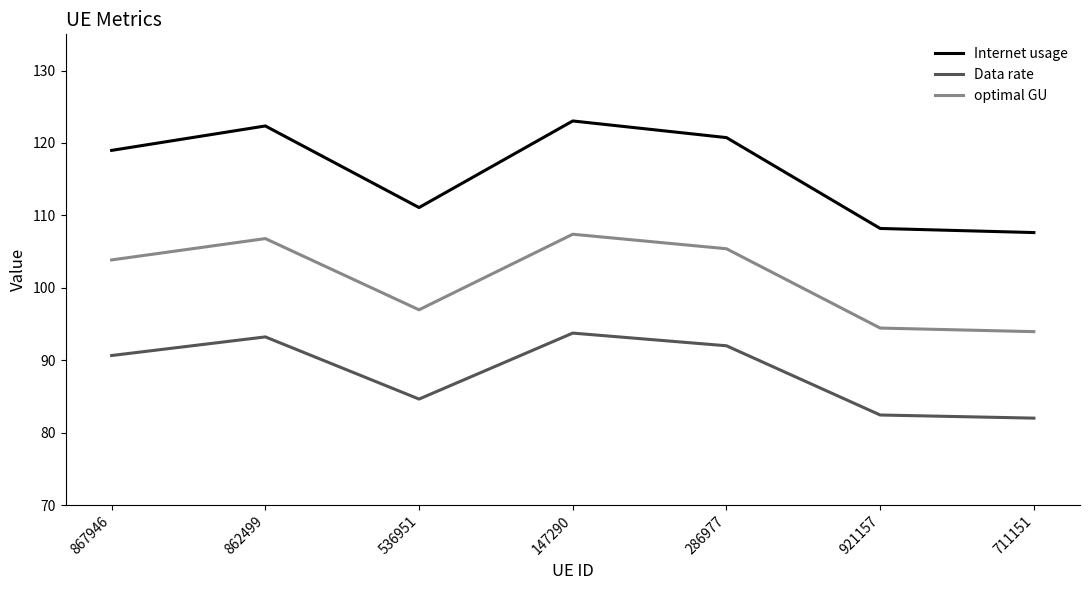

The Internet usage series shows 186.0 at 862499. True or false?

False